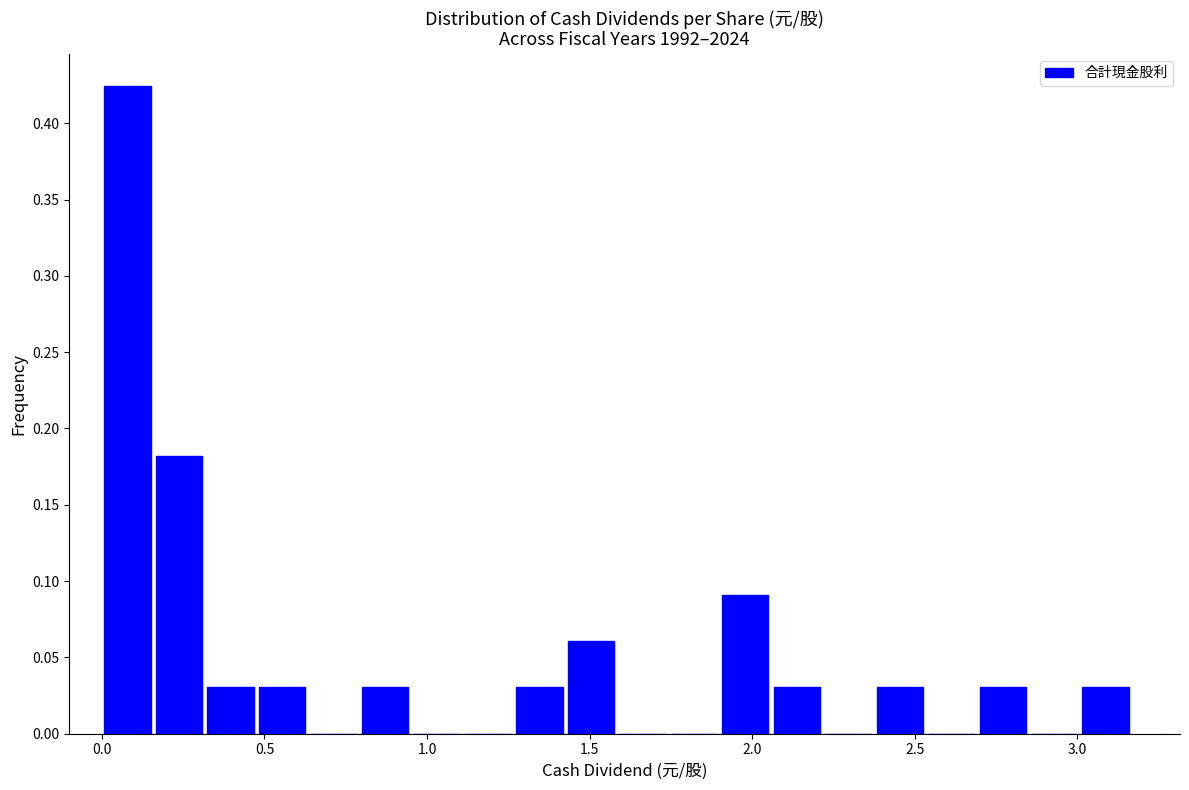

Around what value on the x-axis is the tallest bar? Give the approximate position of its centre, as read against the axis.

0.10